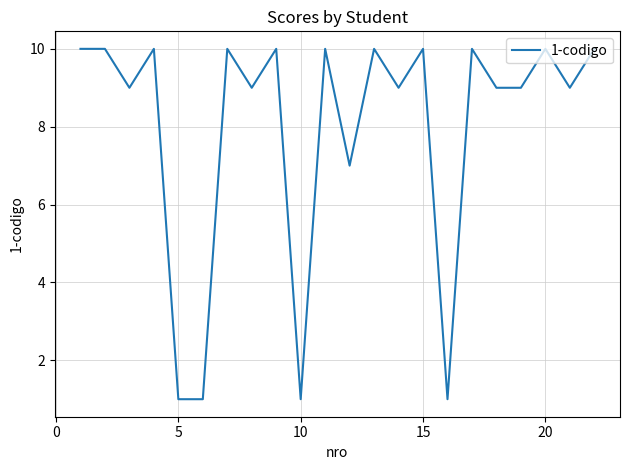

How many values are below 10?

11